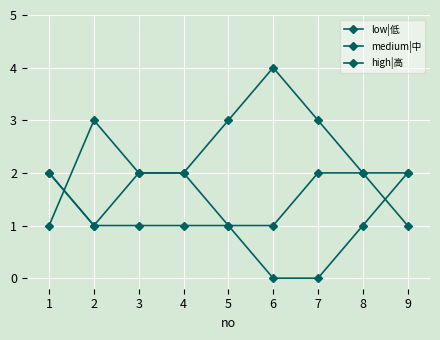

Rank the categories by high|高 value from highest to lowest.

1, 7, 8, 9, 2, 3, 4, 5, 6